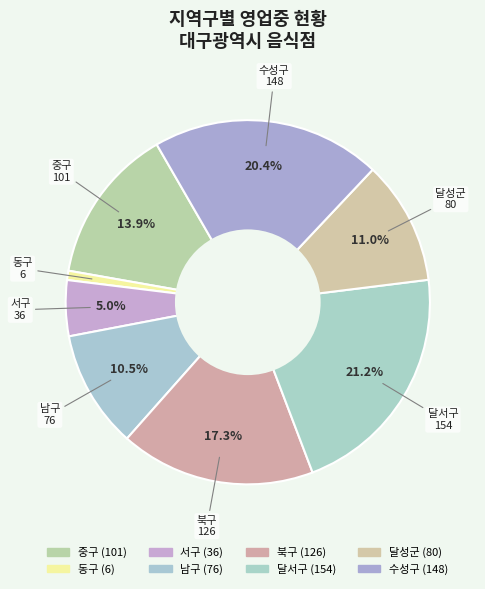

How many slices are in this pie chart?

8